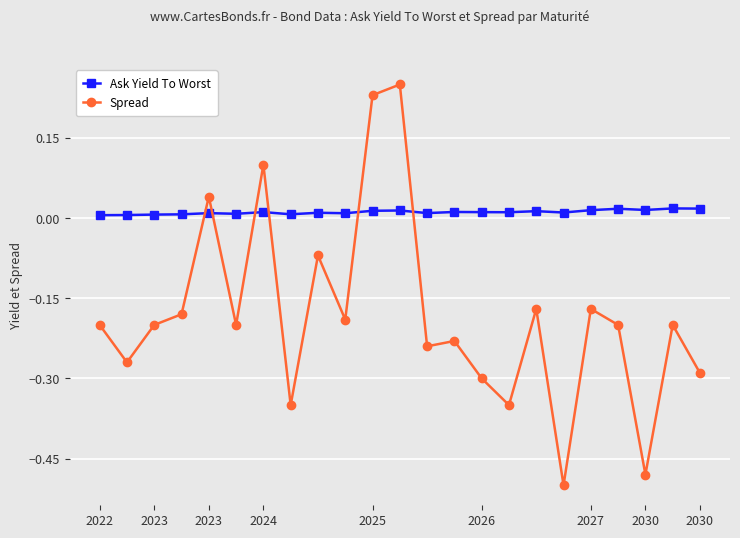

Count the number of categories in the chart.

23